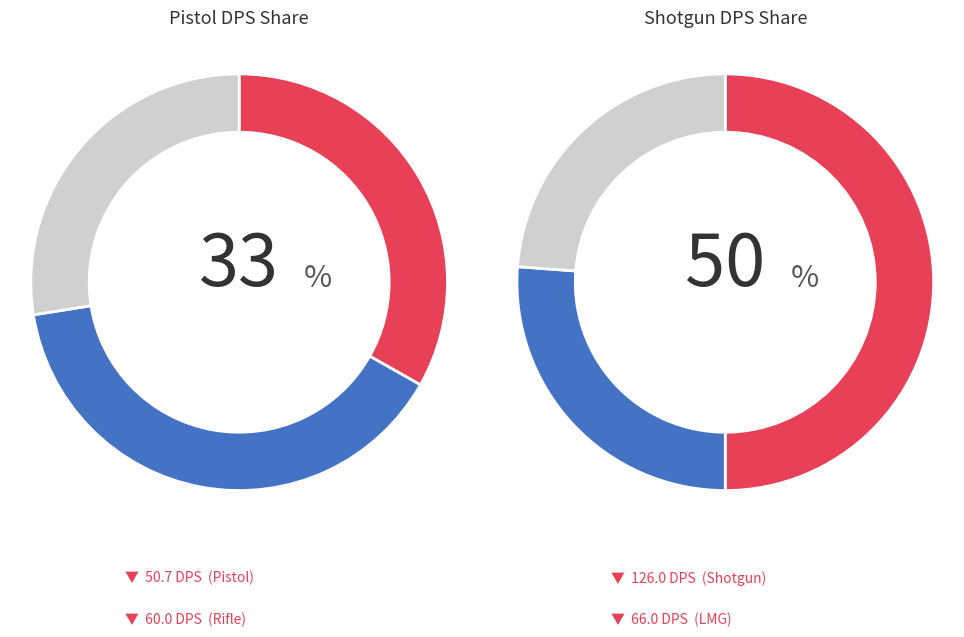

The Pistol slice represents 23% of the pie. True or false?

False